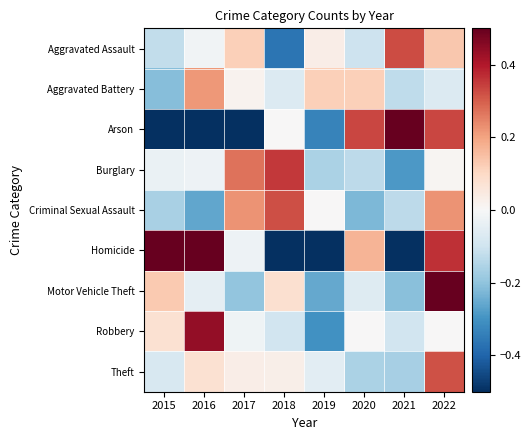

How many data points does each series have?

8